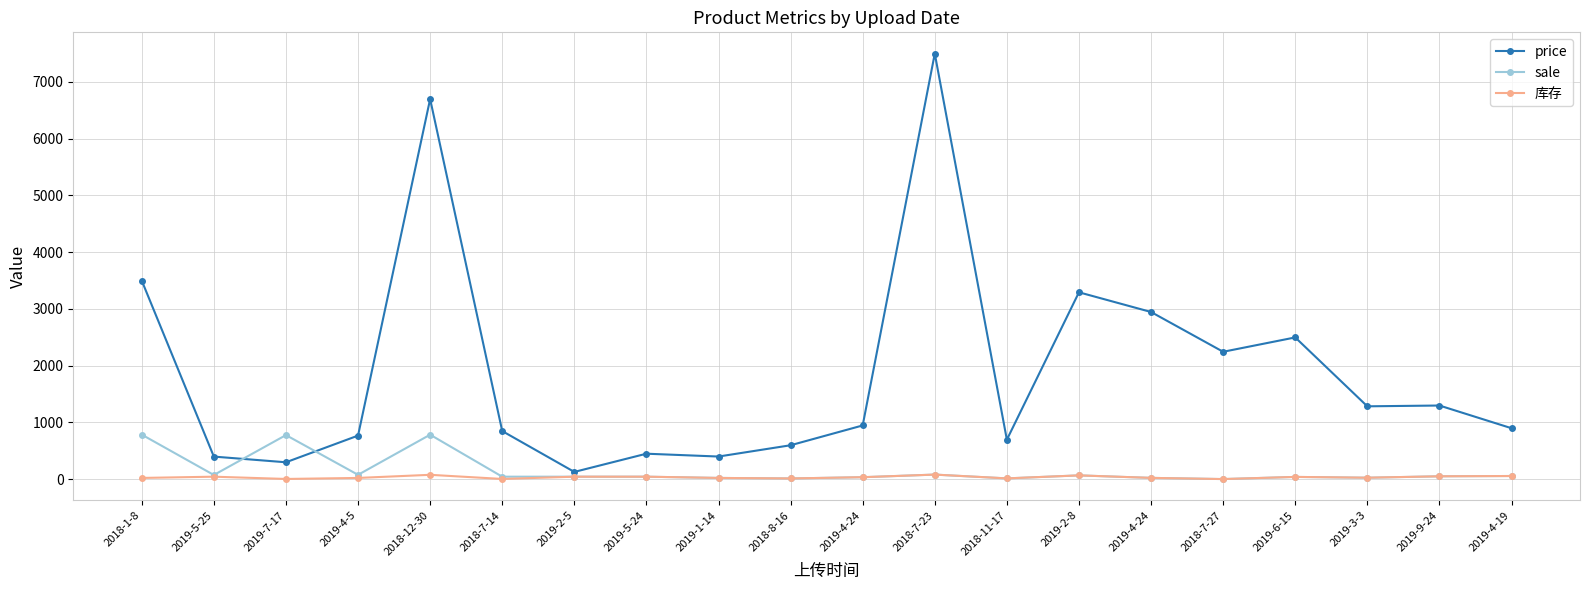

At which category does the chart reach its minimum across all series?

2018-7-27